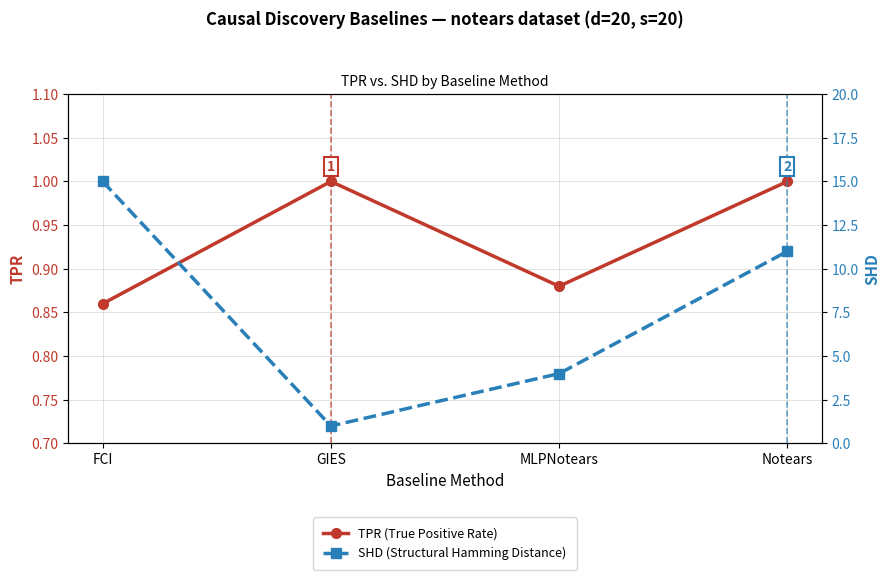

Rank the series by their average value, from lowest to highest.

TPR (True Positive Rate), SHD (Structural Hamming Distance)